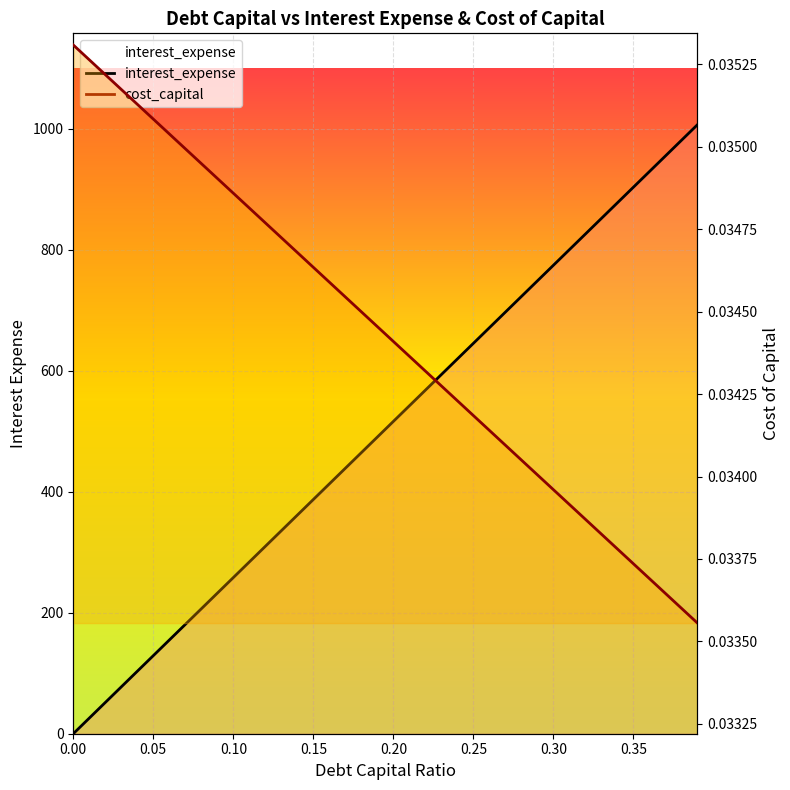

What position from the left is 0.05?

6